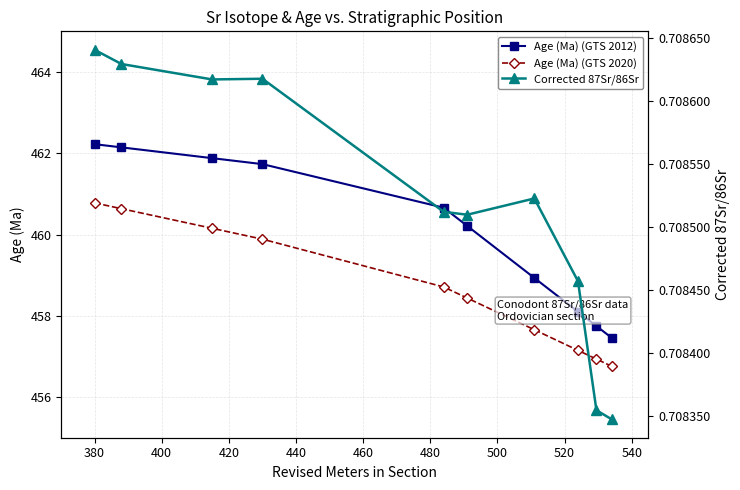

What is the value of the Age (Ma) (GTS 2020) point at the 4th from the left?

459.9